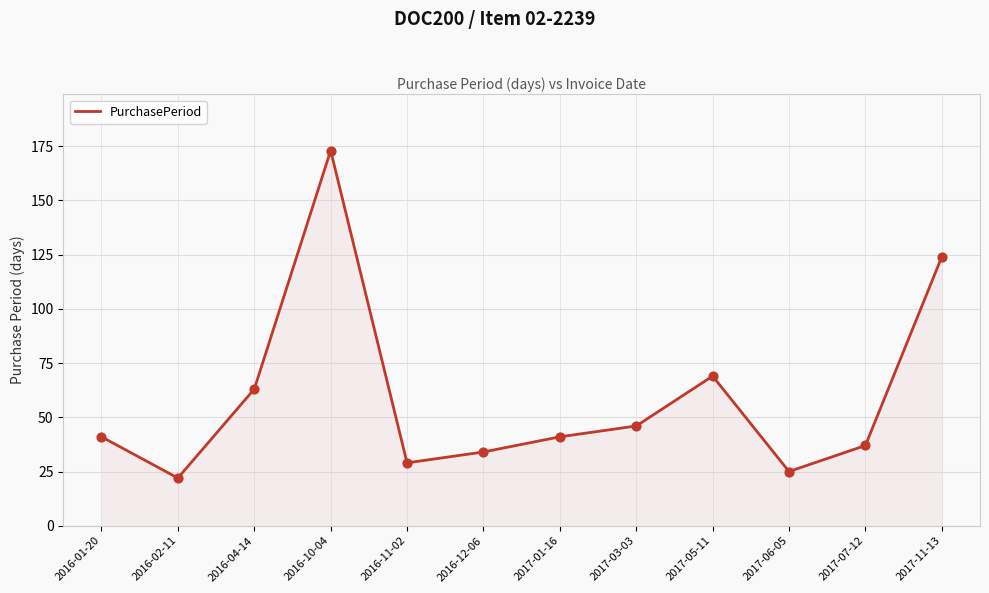

Which has a higher value, 2017-07-12 or 2016-01-20?

2016-01-20